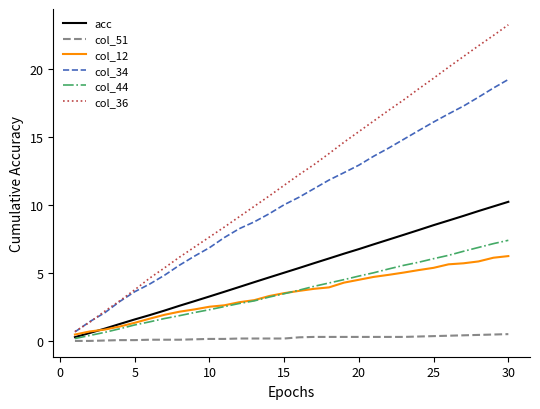

Which series has the largest total across all categories?

col_36